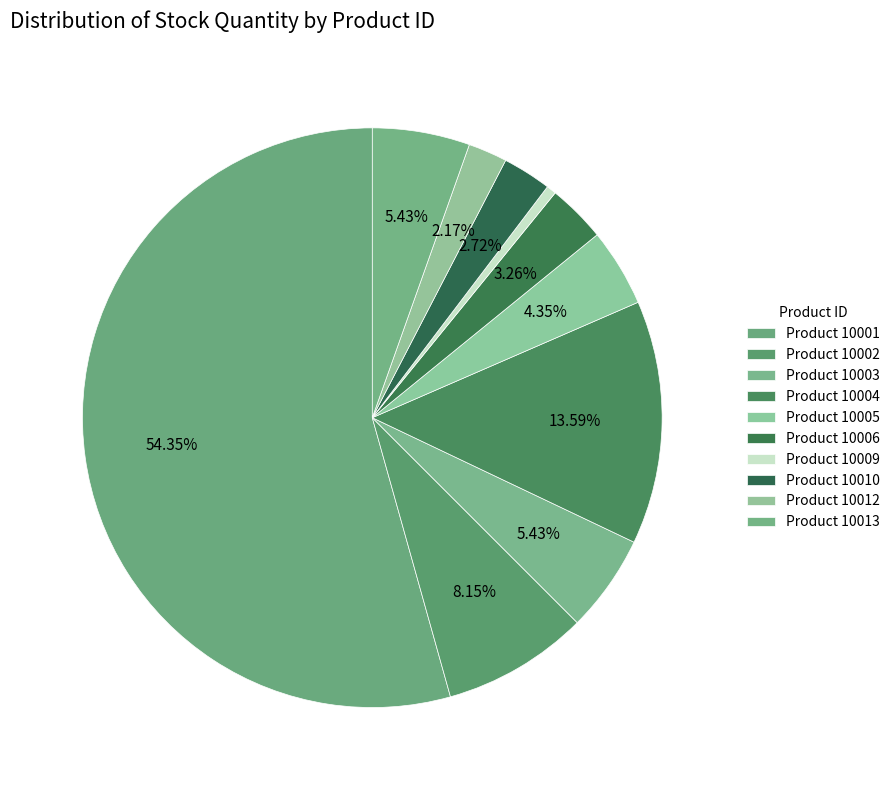

How many segments does this pie chart have?

10